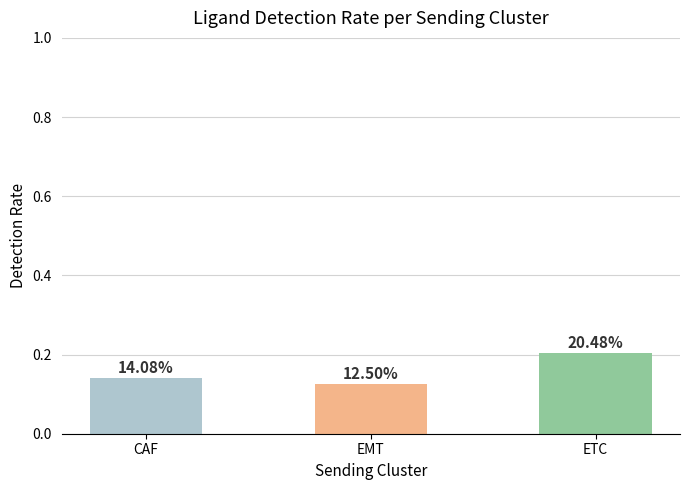

How many bars are there in total?

3